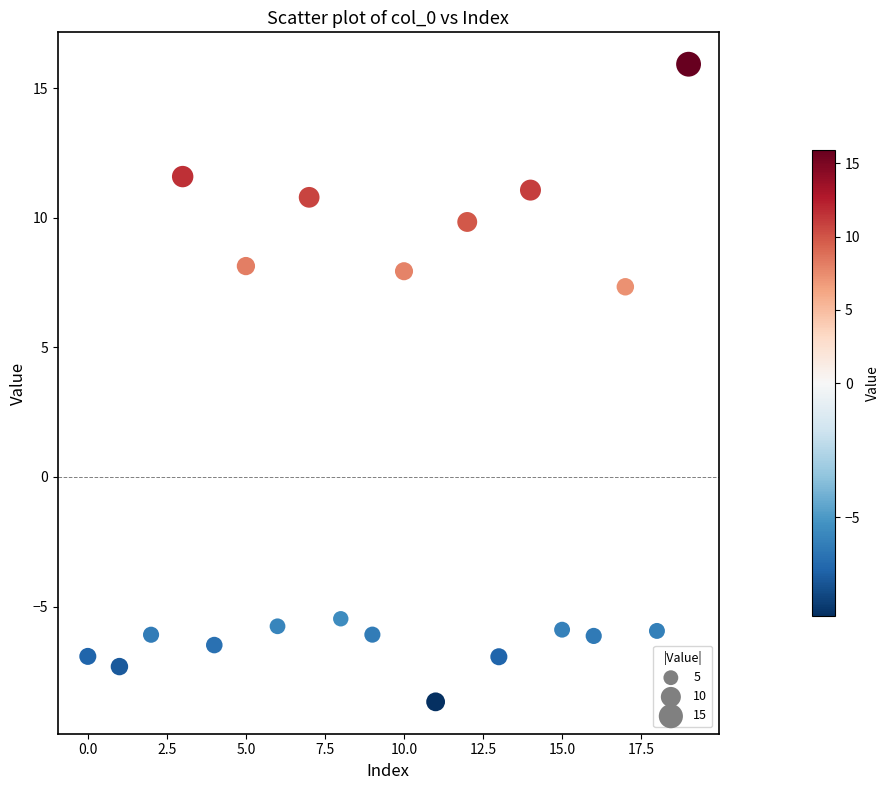

What Y value in the scatter plot is closest to 3?

7.3